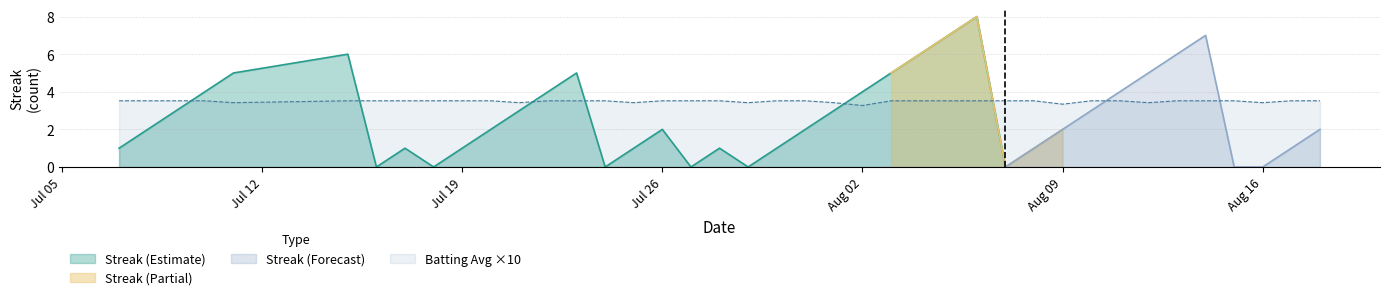

What position from the left is 2010-07-23?

14